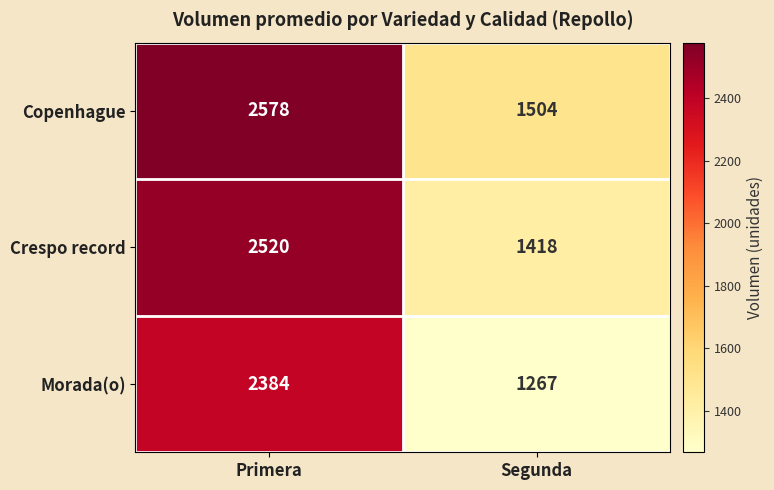

Is it true that Morada(o) equals 2384 at Primera?

True